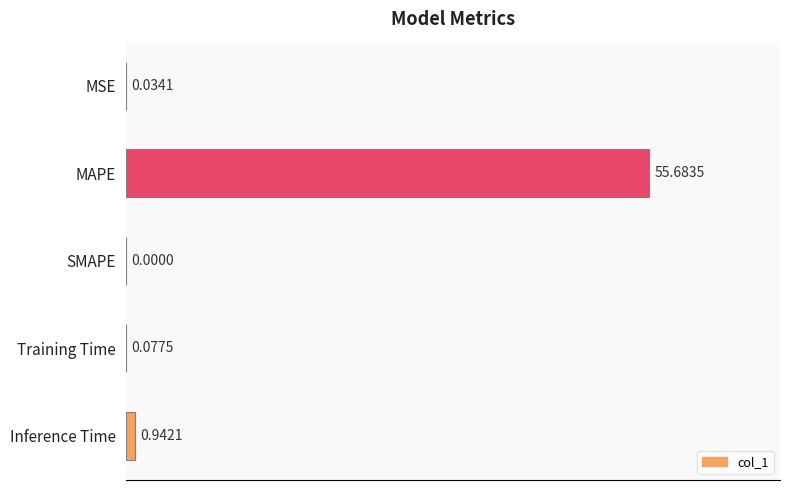

Where is the data nearest to the value 27?

Inference Time